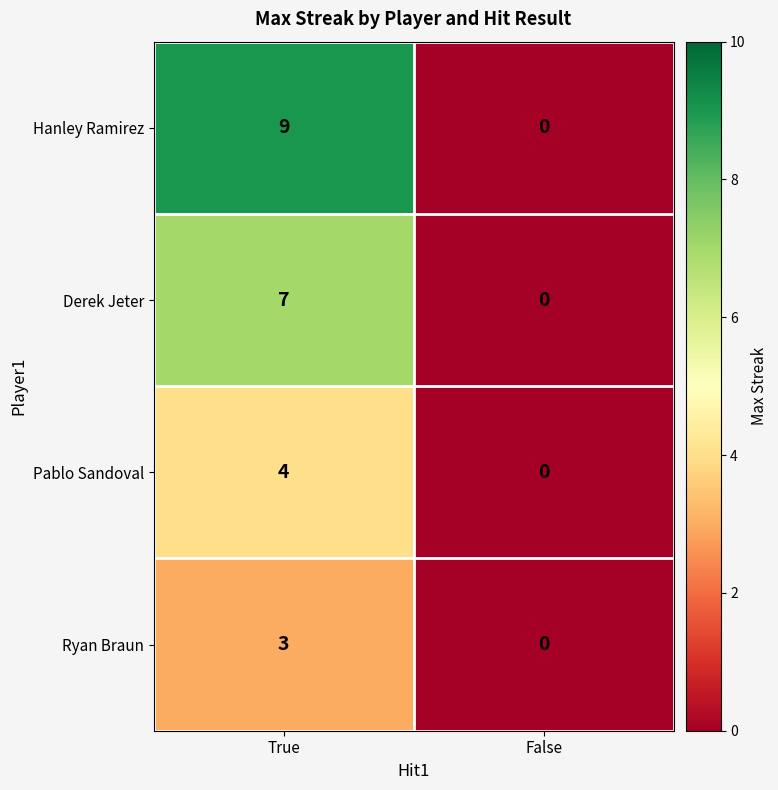

At which label does Pablo Sandoval reach its peak?

True